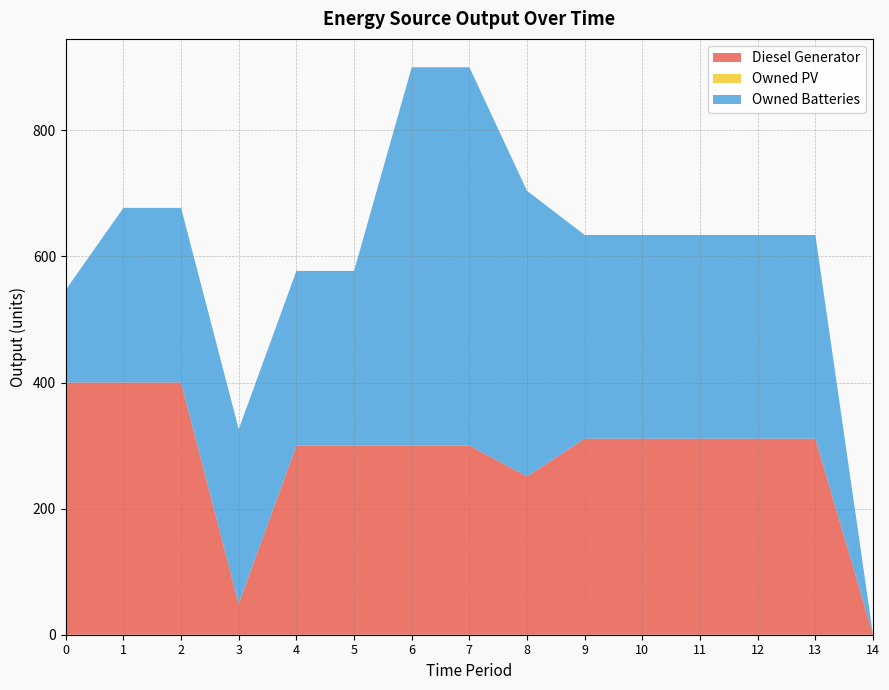

Reading right to left, what are all the values shown in this chart?

Diesel Generator: 14=0	13=311	12=311	11=311	10=311	9=311	8=251	7=300	6=300	5=300	4=300	3=49	2=400	1=400	0=400
Owned PV: 14=0	13=0	12=0	11=0	10=0	9=0	8=0	7=0	6=0	5=0	4=0	3=0	2=0	1=0	0=0
Owned Batteries: 14=0	13=323	12=323	11=323	10=323	9=323	8=453	7=600	6=600	5=277	4=277	3=277	2=277	1=277	0=147